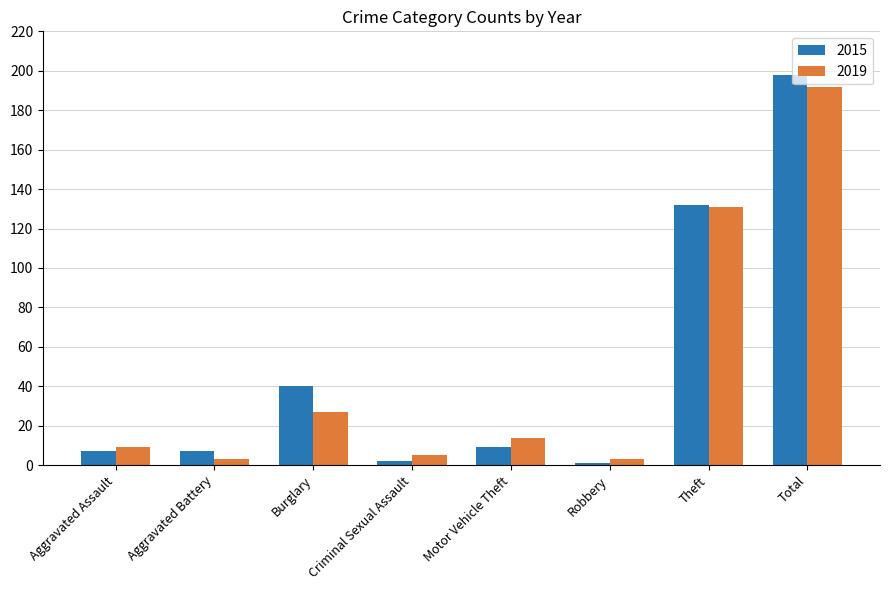

How many series are shown in this chart?

2